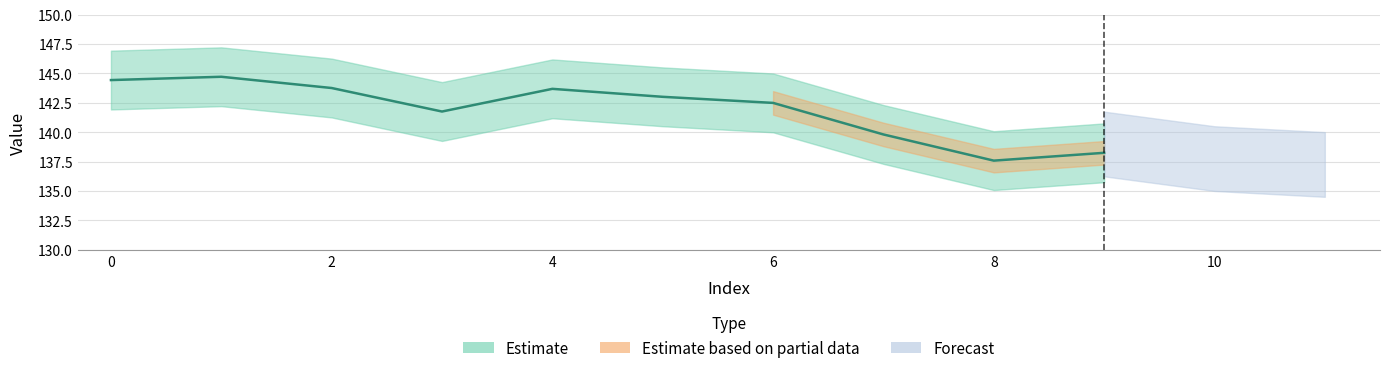

List the labels in order of value, smallest first.

8, 9, 7, 3, 6, 5, 4, 2, 0, 1